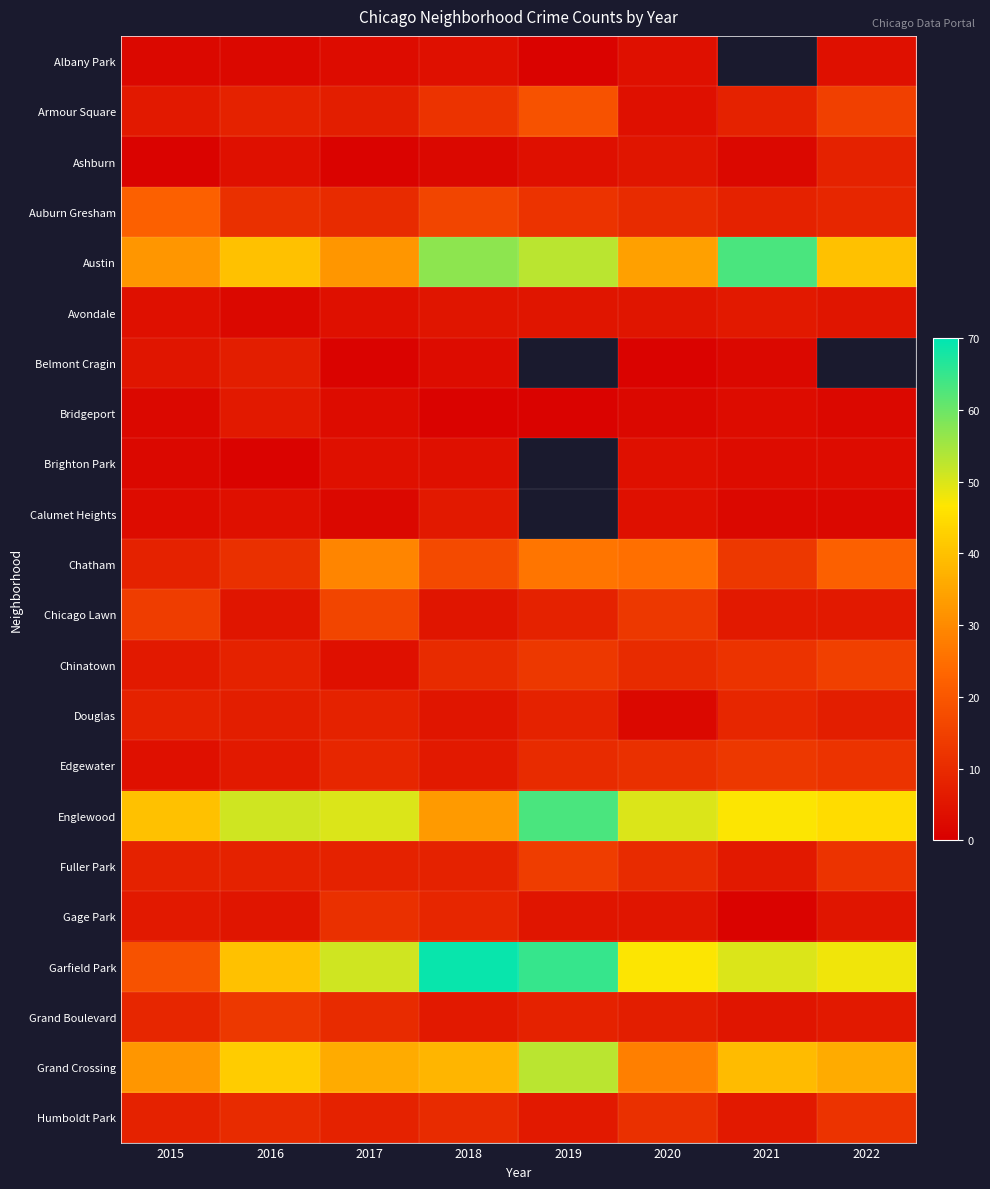

Between 2018 and 2022, which is larger?

2018